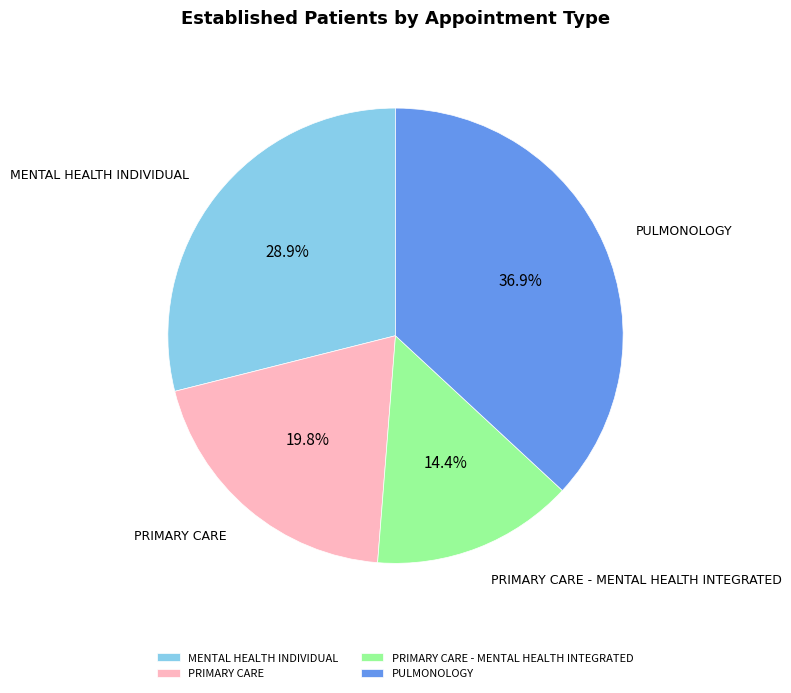

Rank the categories by value from lowest to highest.

PRIMARY CARE - MENTAL HEALTH INTEGRATED, PRIMARY CARE, MENTAL HEALTH INDIVIDUAL, PULMONOLOGY